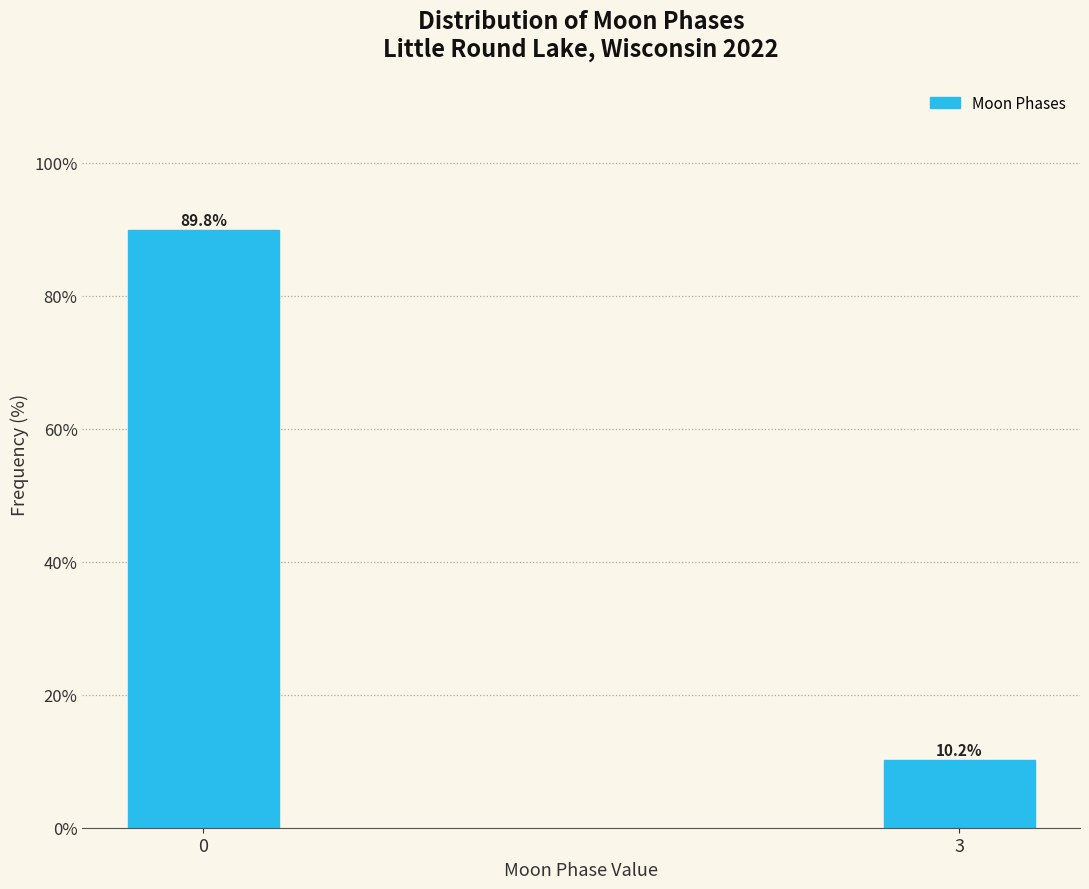

Reading right to left, what are all the values shown in this chart?

3=10.2	0=89.8